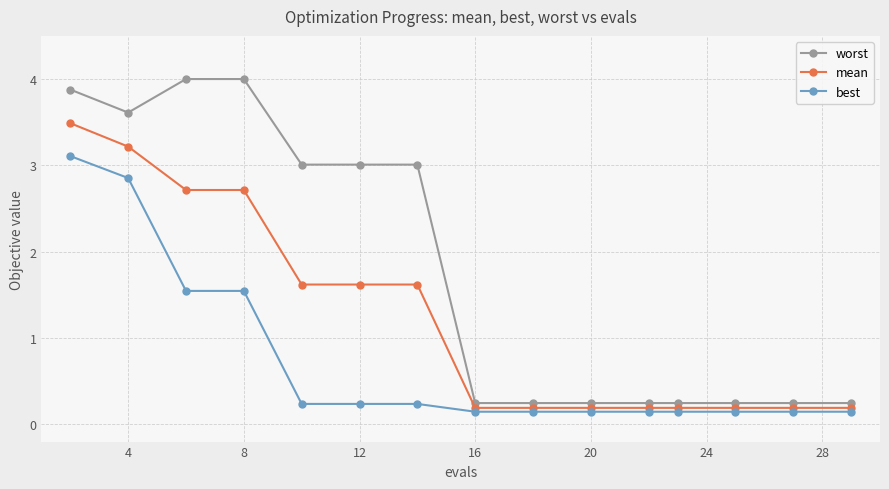

What is the value of the mean point at the 11th from the left?

0.2